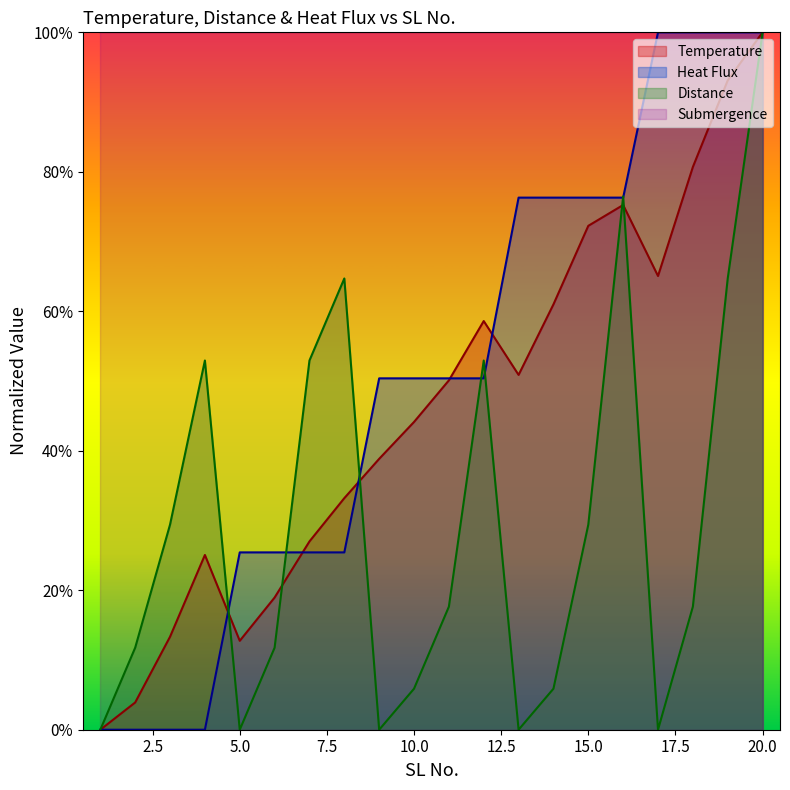

Which series changed the most between 2 and 11?

Heat Flux (normalized)